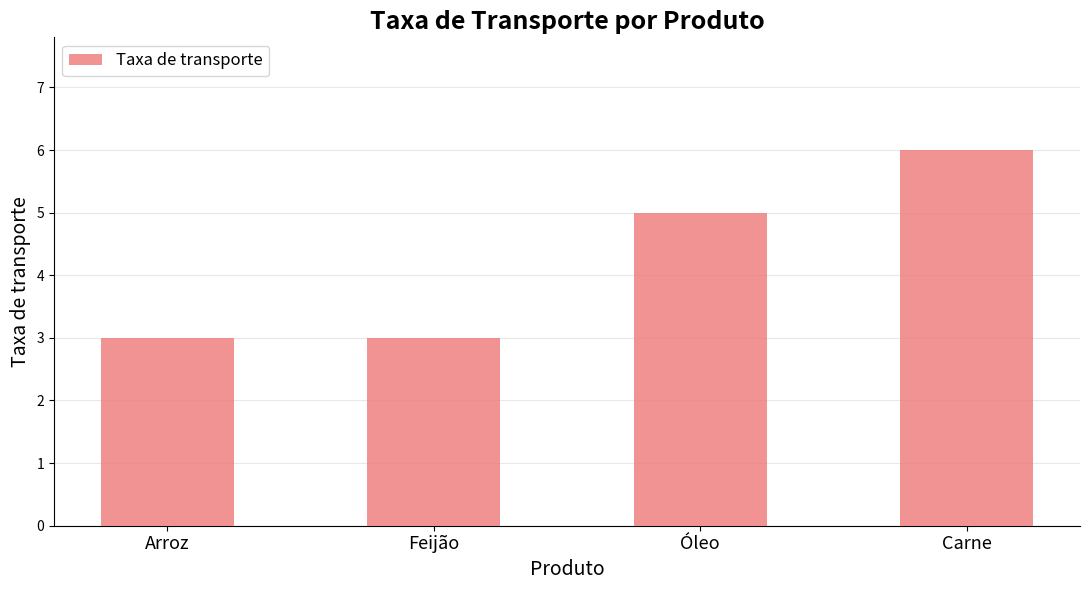

Between Óleo and Feijão, which is larger?

Óleo